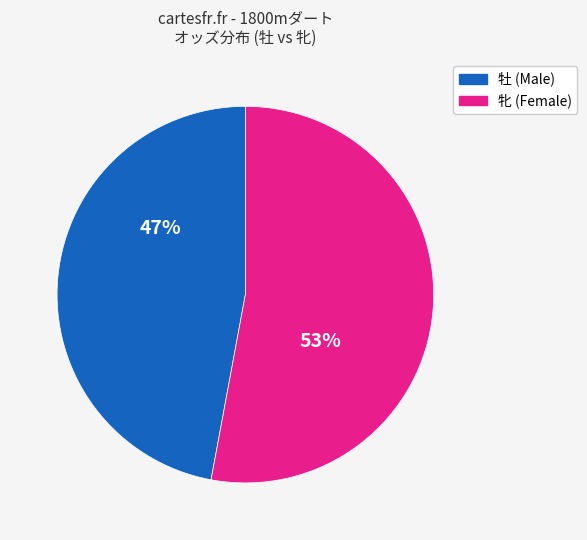

To the nearest percent, what is the average slice percentage?

50%